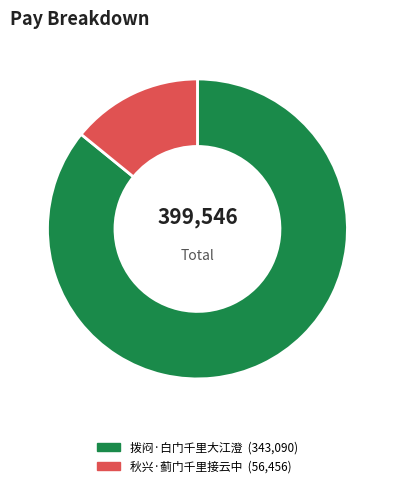

Which category accounts for the majority?

拨闷·白门千里大江澄